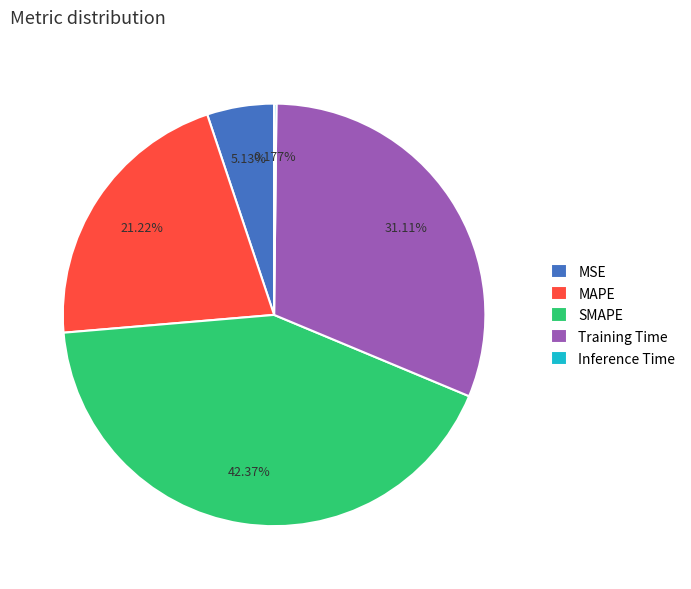

Does any single category account for the majority?

No